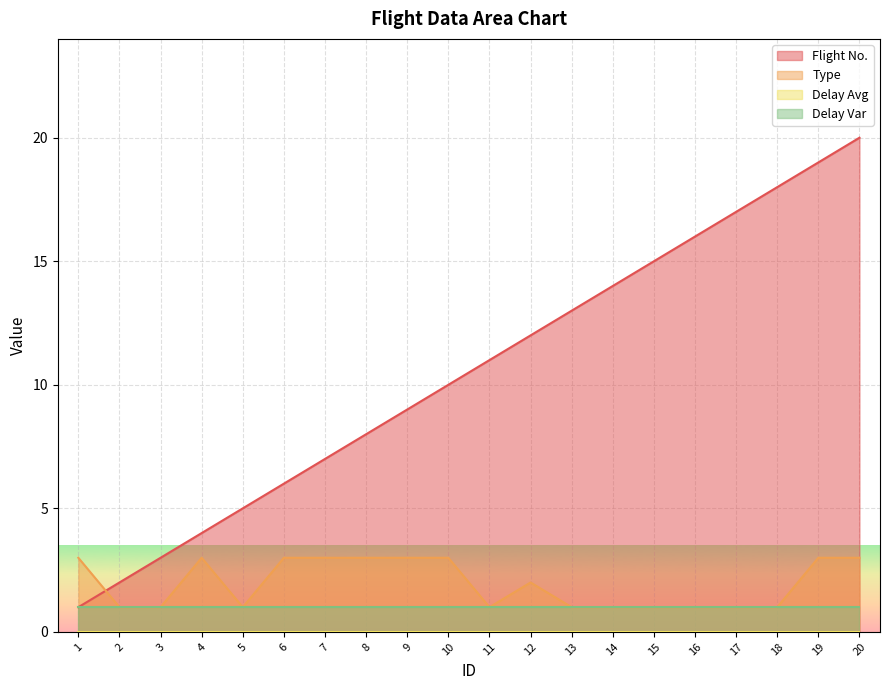

How many times do Flight No. and Type cross each other?

1